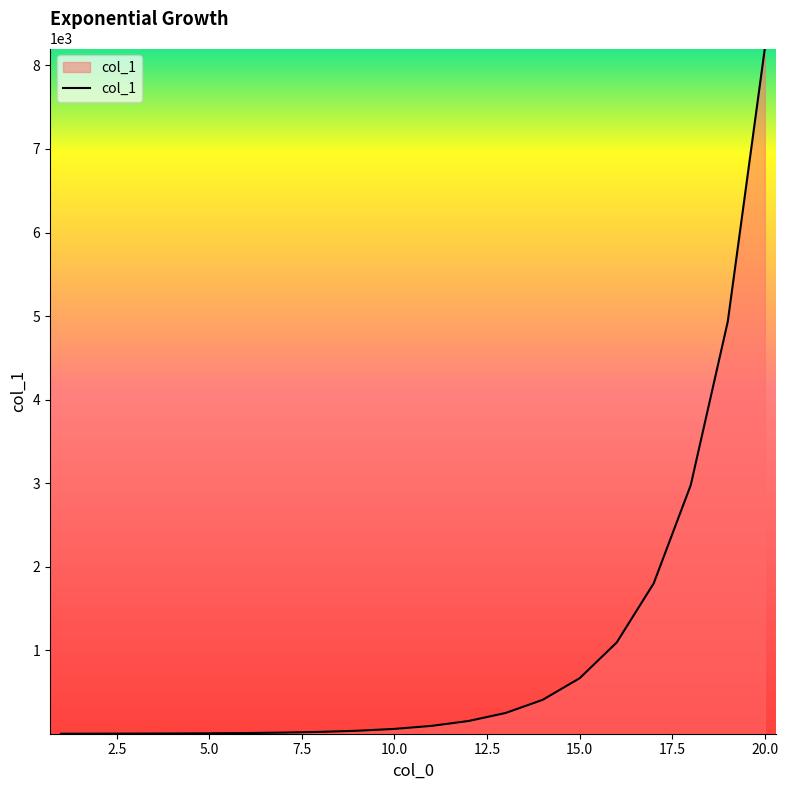

What is the maximum value shown in the chart?

8202.7